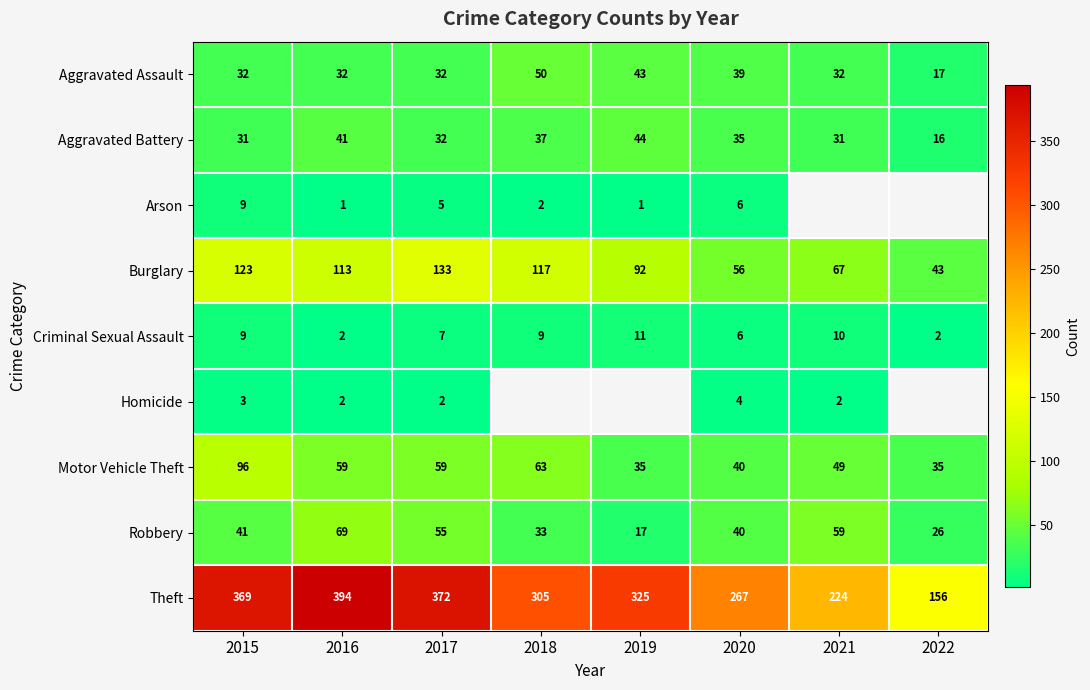

True or false: Criminal Sexual Assault has a value of 0.5 at 2016.

False